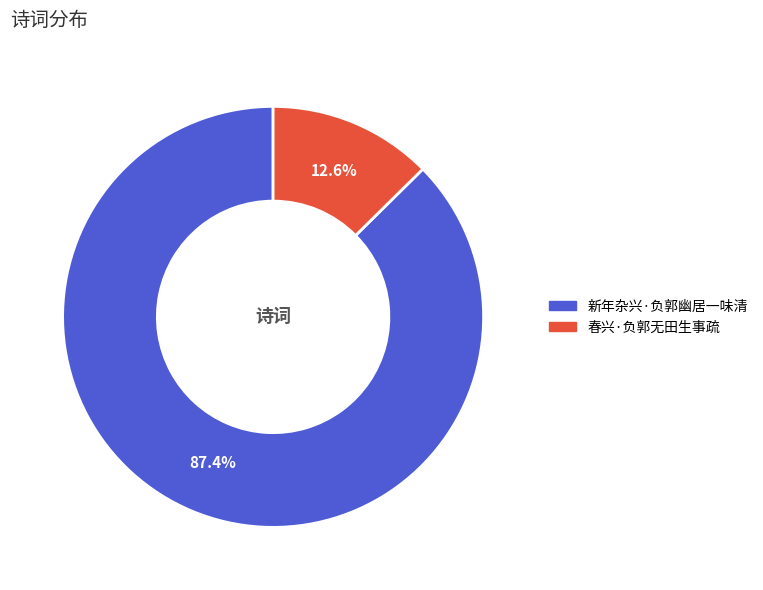

True or false: 新年杂兴·负郭幽居一味清 accounts for 96% of the total.

False